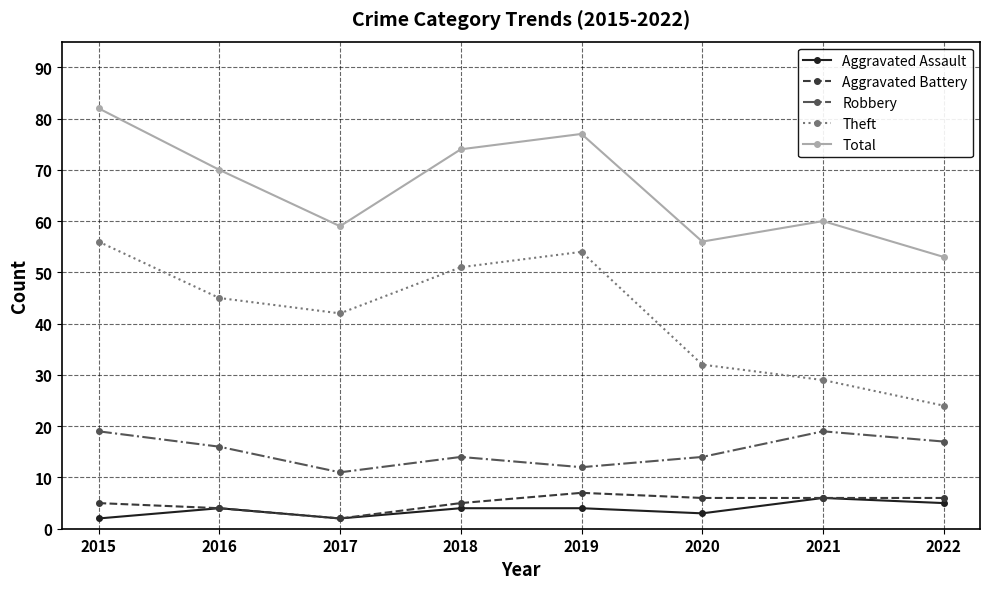

Reading left to right, list all the values displayed in this chart.

Aggravated Assault: 2	4	2	4	4	3	6	5
Aggravated Battery: 5	4	2	5	7	6	6	6
Robbery: 19	16	11	14	12	14	19	17
Theft: 56	45	42	51	54	32	29	24
Total: 82	70	59	74	77	56	60	53